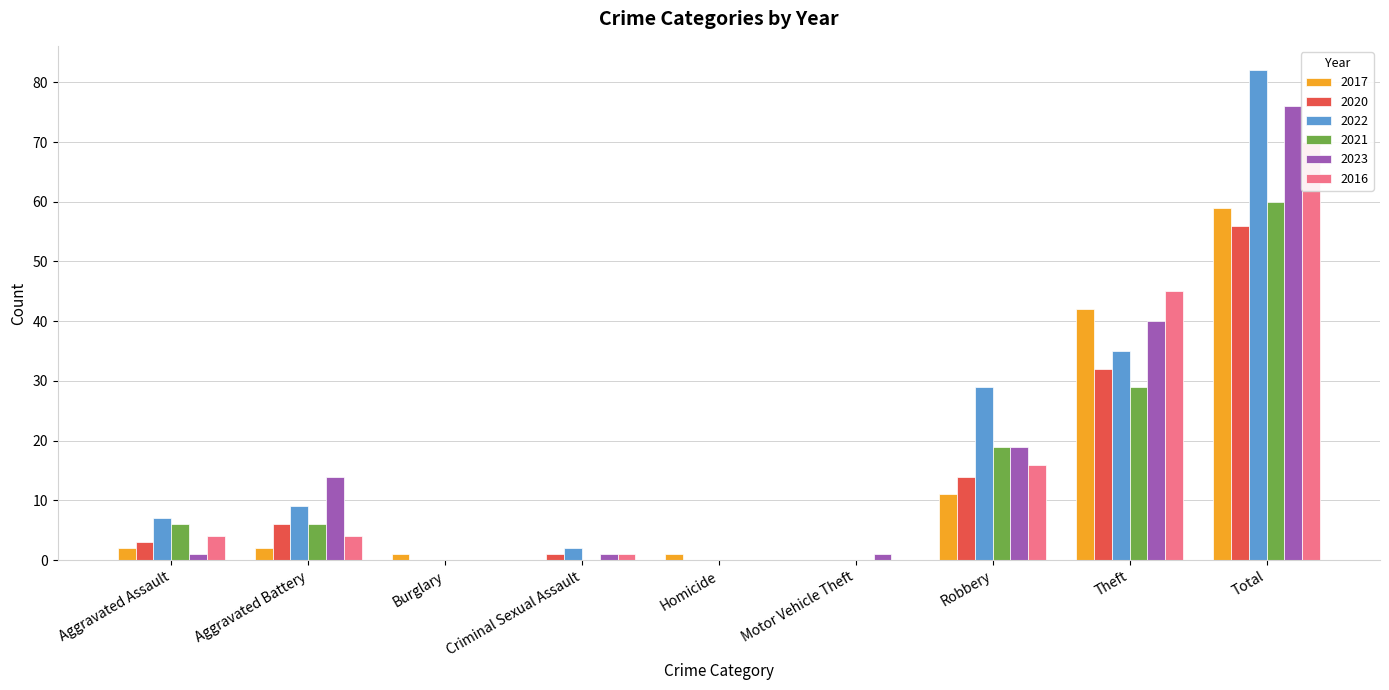

True or false: 2016 has a value of 22 at Motor Vehicle Theft.

False